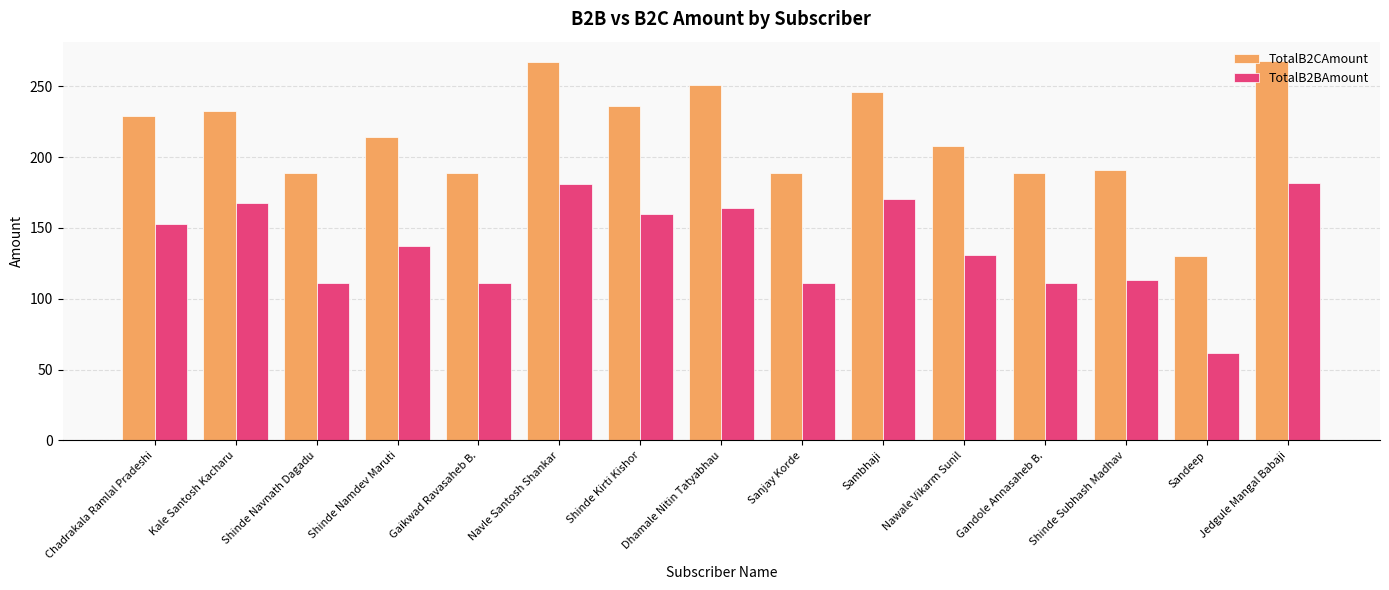

Which series has the largest total across all categories?

TotalB2CAmount